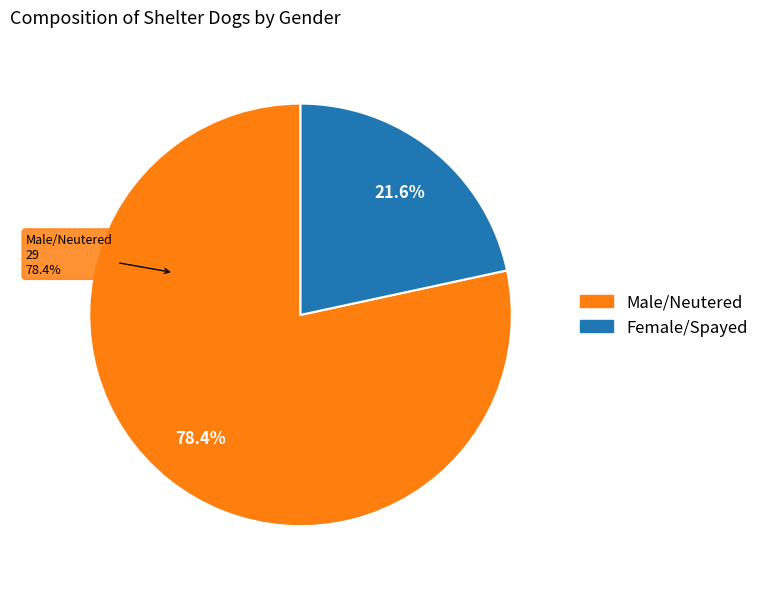

Is there any slice that represents more than half of the pie?

Yes